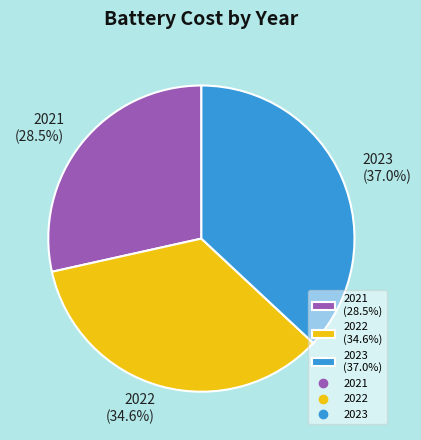

Approximately how many times larger is the value at 2023 (37.0%) compared to 2022 (34.6%)?

1.1